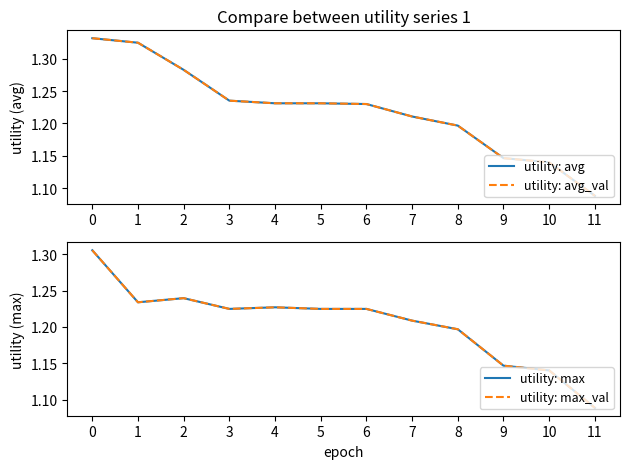

Which series has the largest total across all categories?

utility: avg